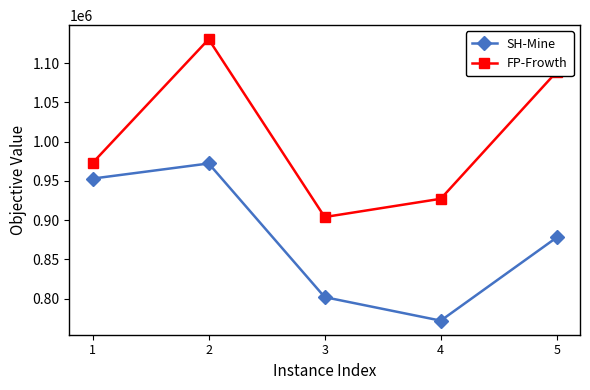

What is the maximum value shown in the chart?

1130445.5